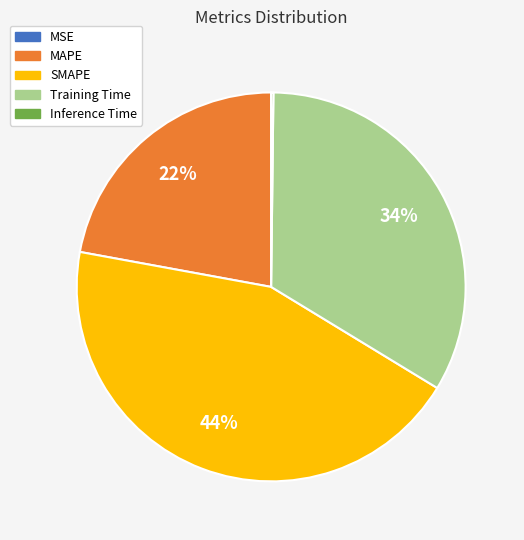

What percentage is the Training Time slice, to the nearest percent?

34%